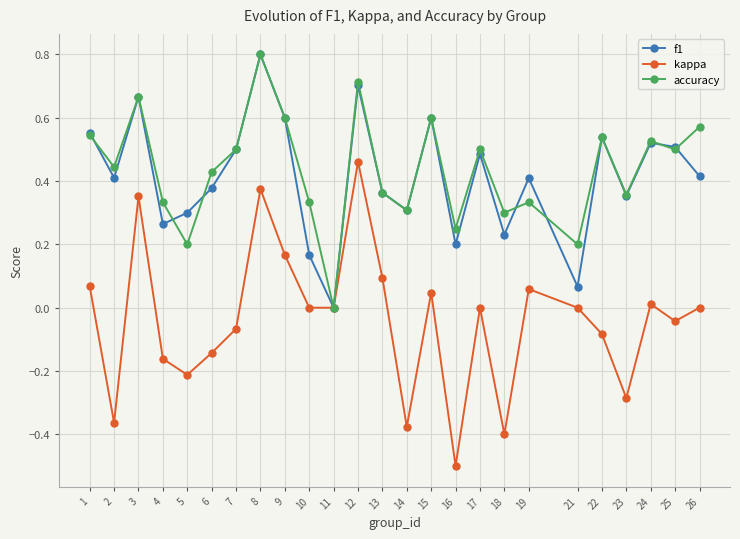

What is the smallest value displayed?

-0.5